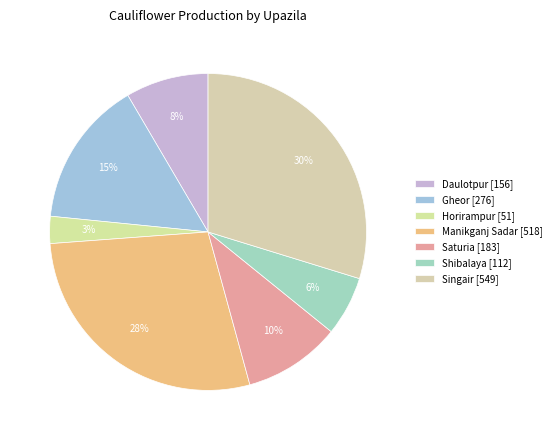

Combined, do Singair and Manikganj Sadar account for over 50%?

Yes